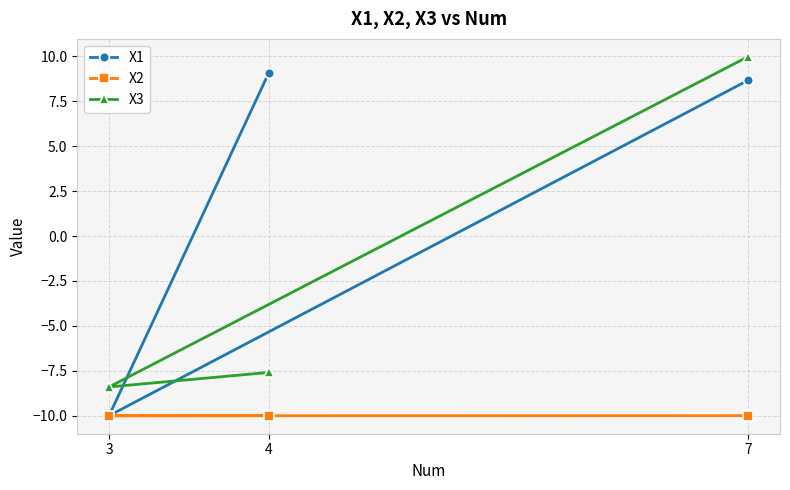

How many lines are shown in the chart?

3